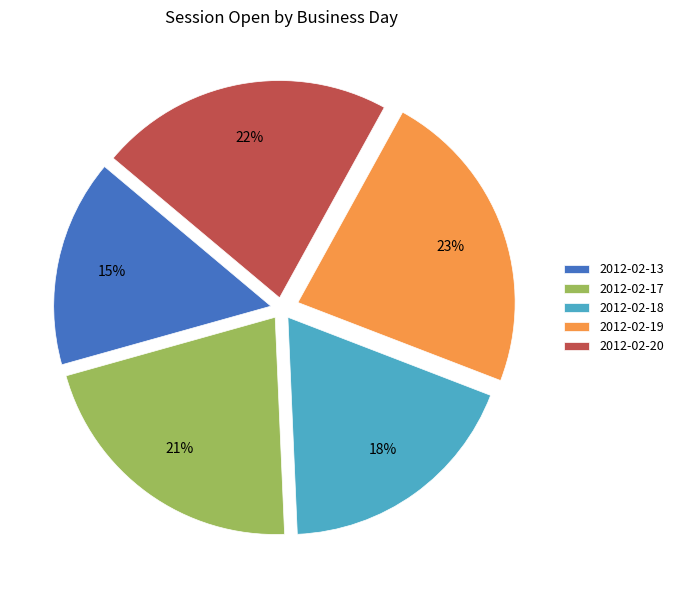

Which category has the biggest portion of the pie?

2012-02-19